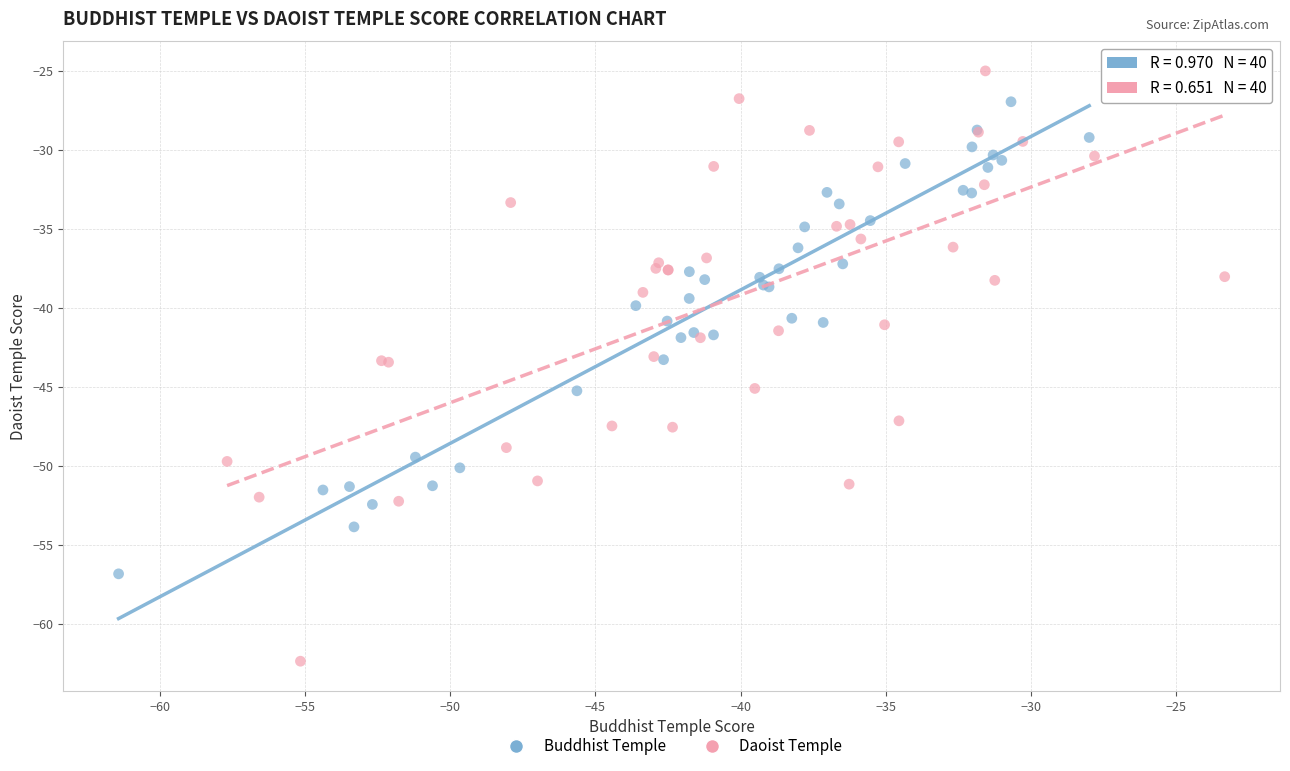

Which series contains the highest Y value?

Daoist Temple